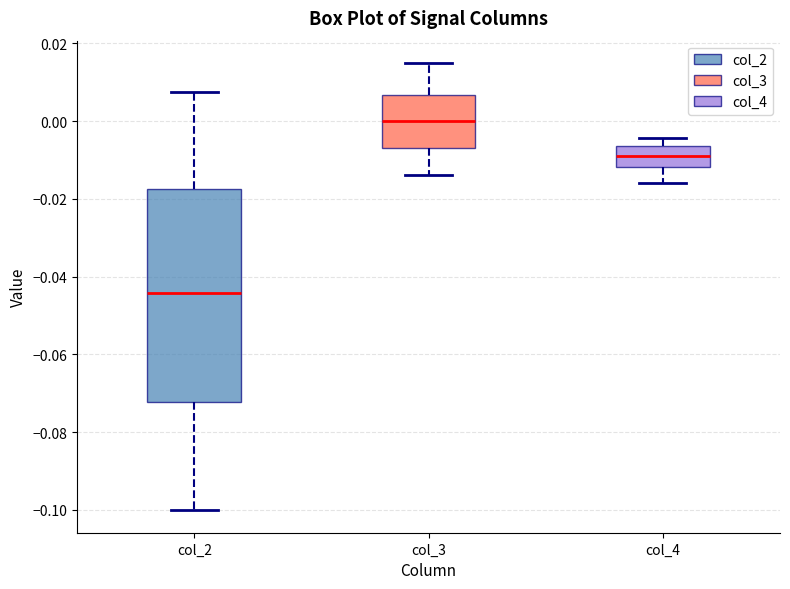

Which box is the tallest, from its lower edge to its upper edge?

col_2